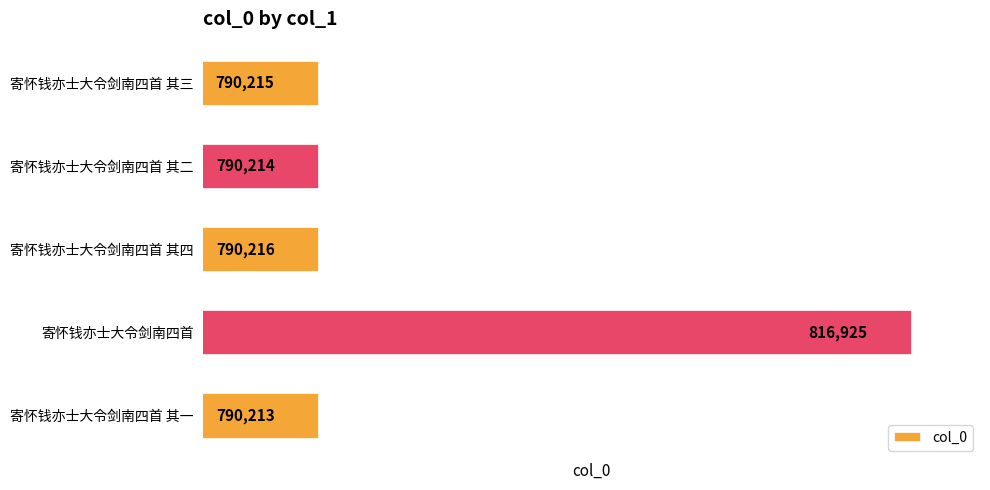

What is the smallest value displayed?

790213